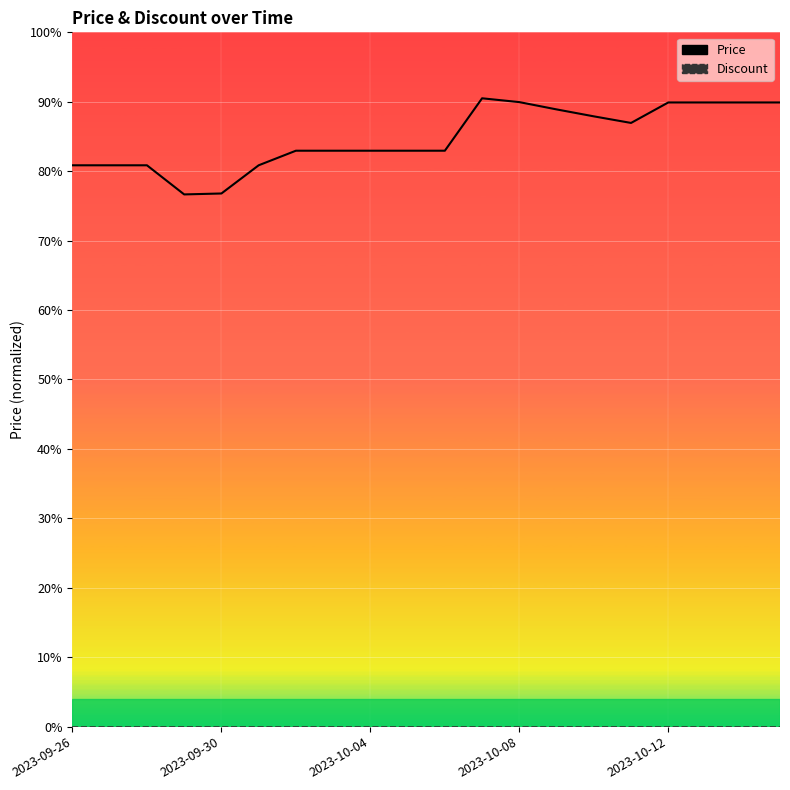

Count the number of categories in the chart.

20